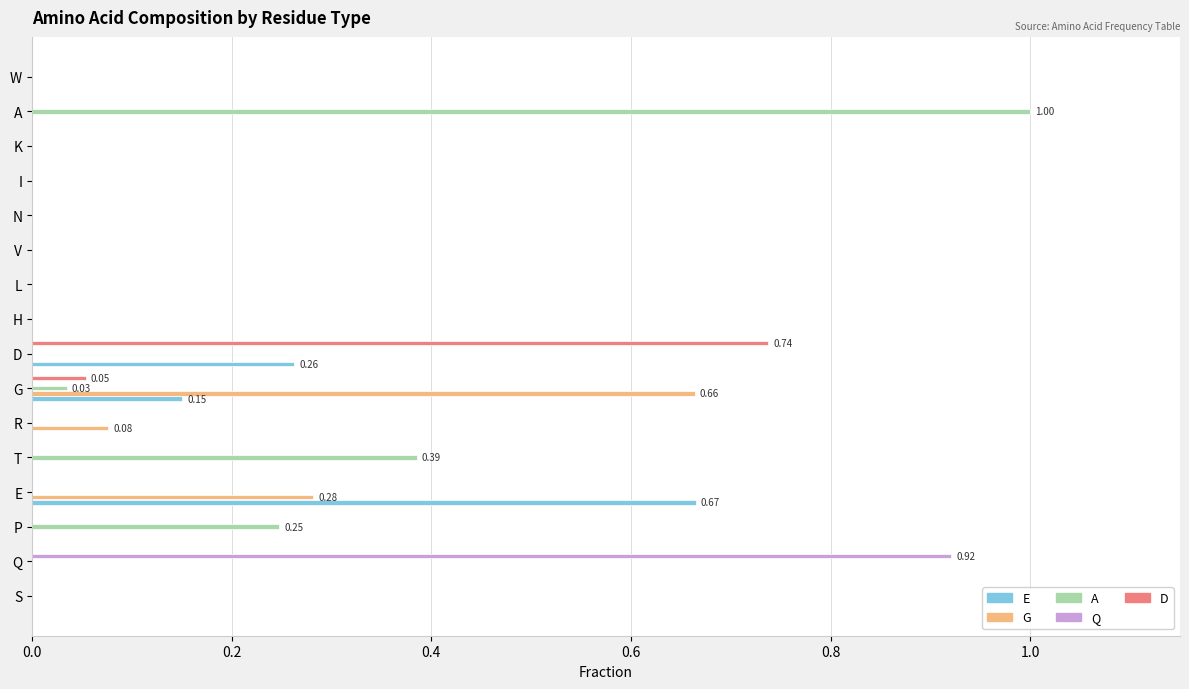

Count the number of categories in the chart.

16